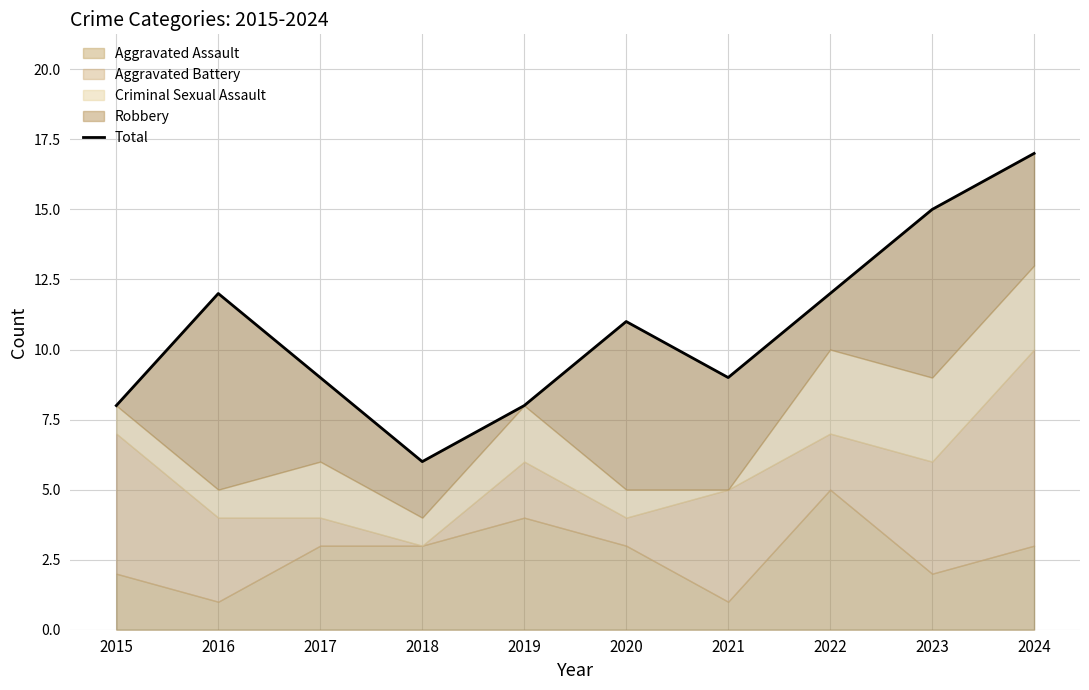

How many data points are above 11?

4